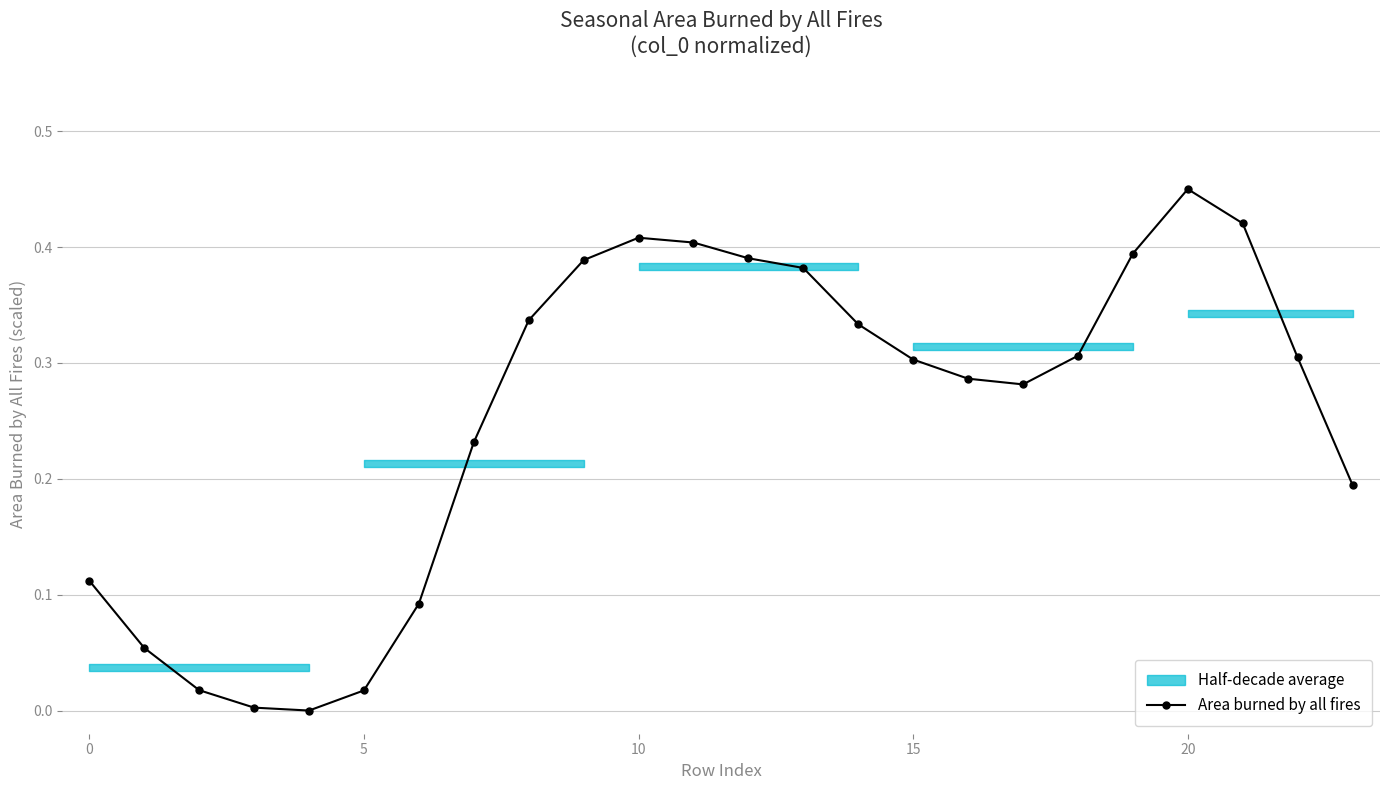

True or false: Area burned by all fires has a value of 0.3 at 20.

False